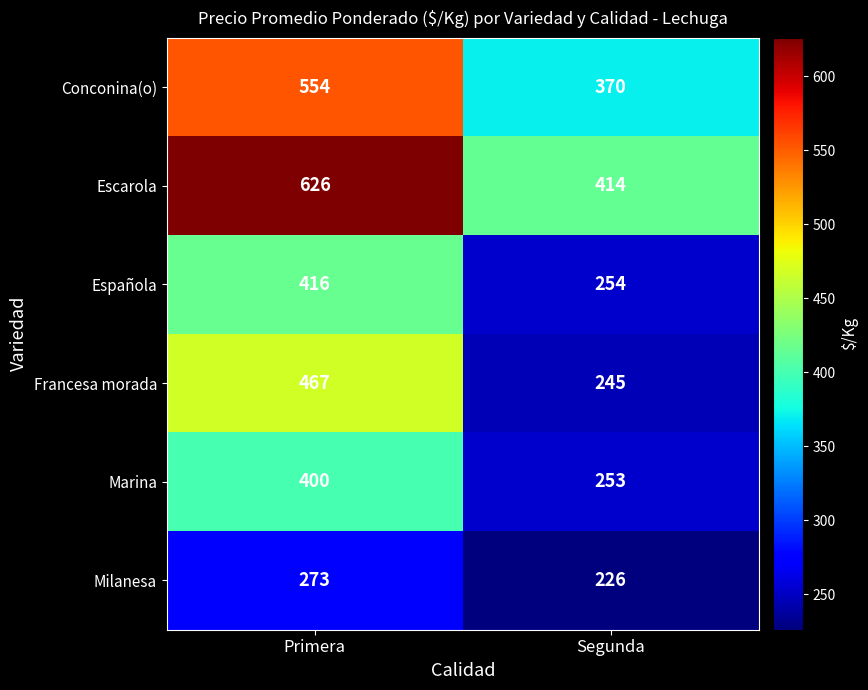

Where is Marina nearest to the value 326?

Segunda